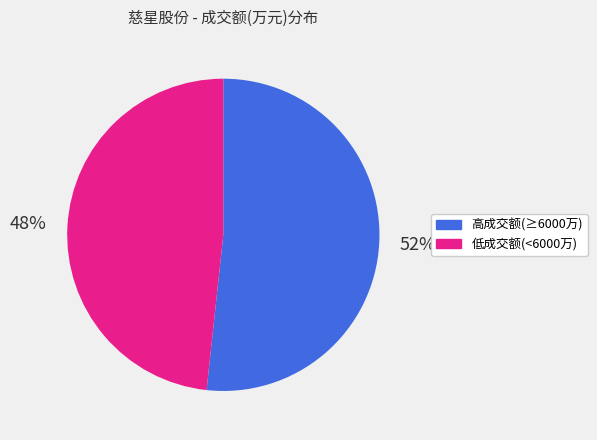

Is there any slice that represents more than half of the pie?

Yes